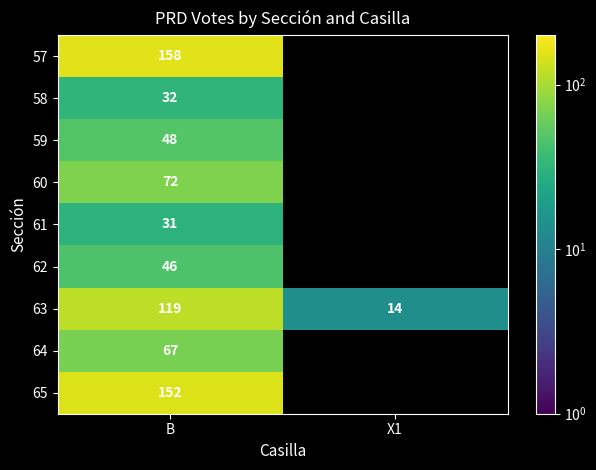

What is the approximate value of 63 at B?

119